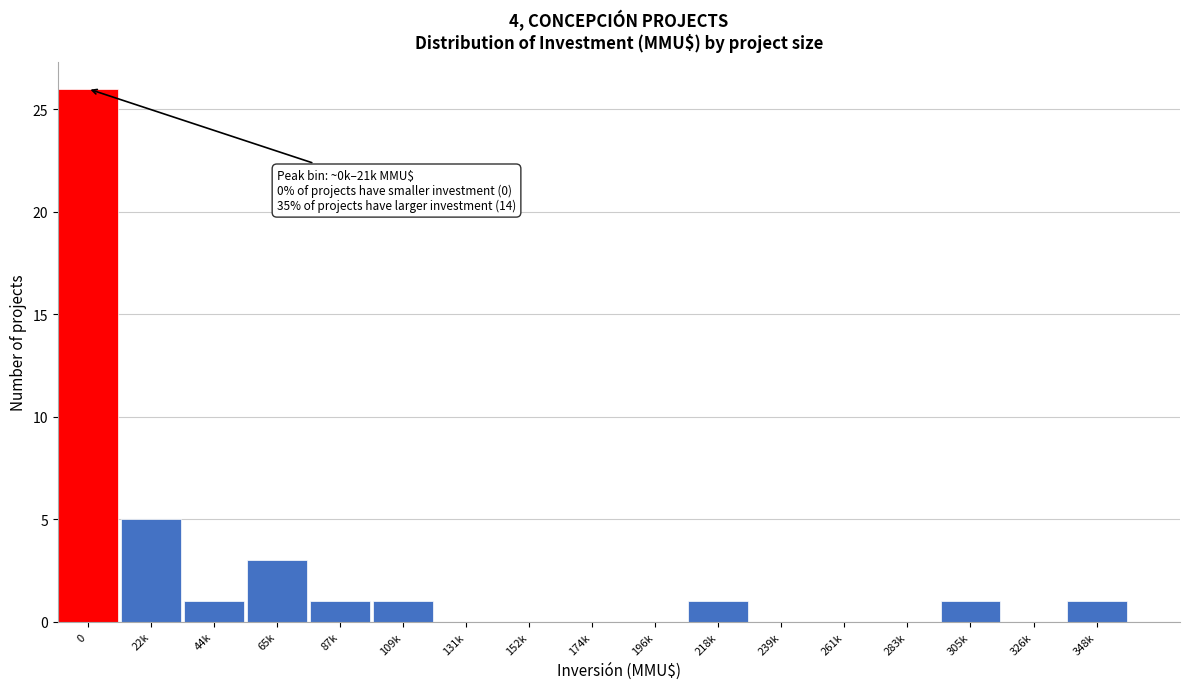

Reading left to right, list all the values displayed in this chart.

0=26	22k=5	44k=1	65k=3	87k=1	109k=1	131k=0	152k=0	174k=0	196k=0	218k=1	239k=0	261k=0	283k=0	305k=1	326k=0	348k=1